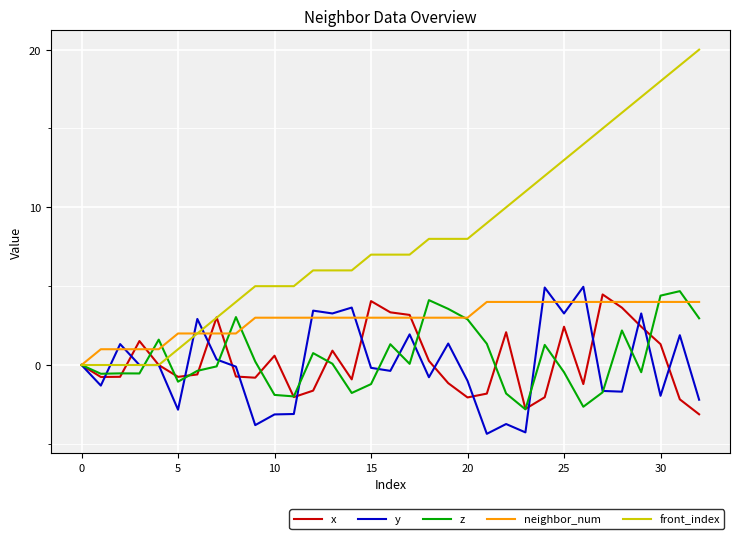

Which series has the largest range (max minus min)?

front_index